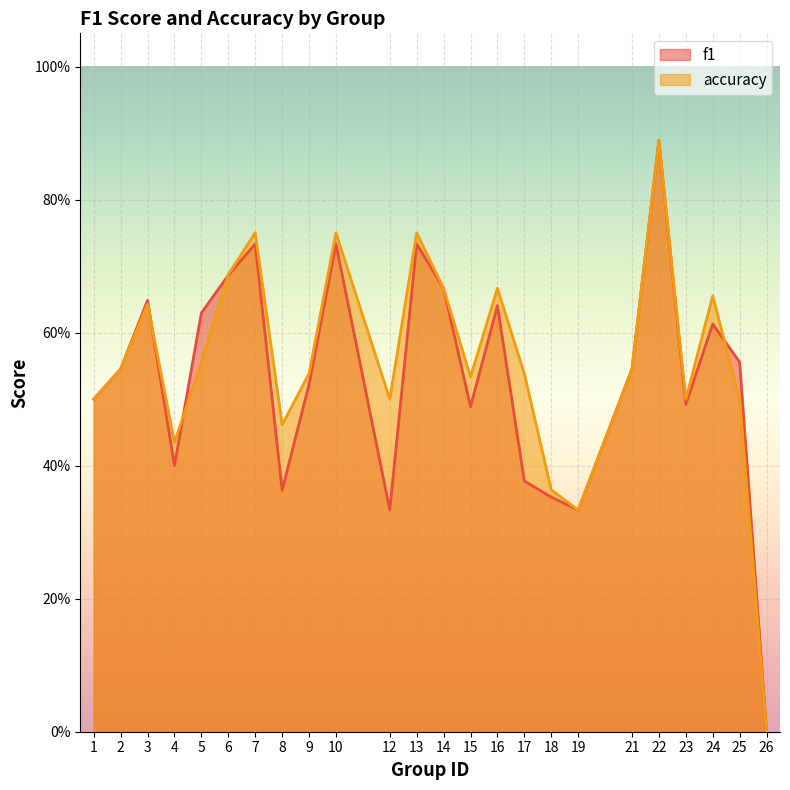

Count the number of data series in this chart.

2